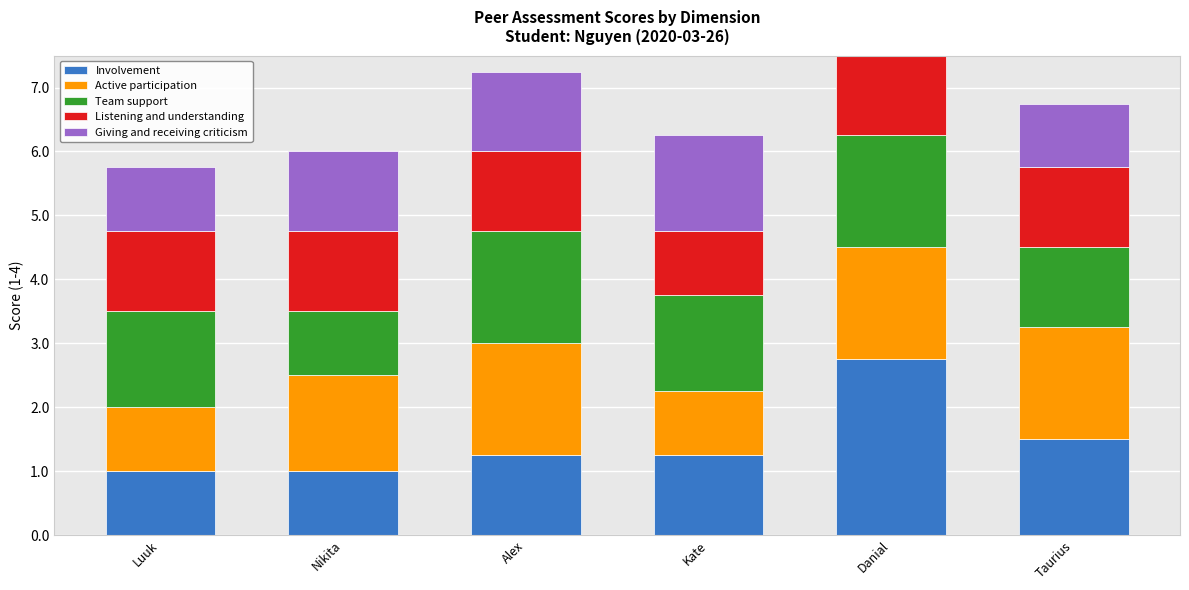

Between Alex and Taurius, which series saw the biggest shift?

Team support